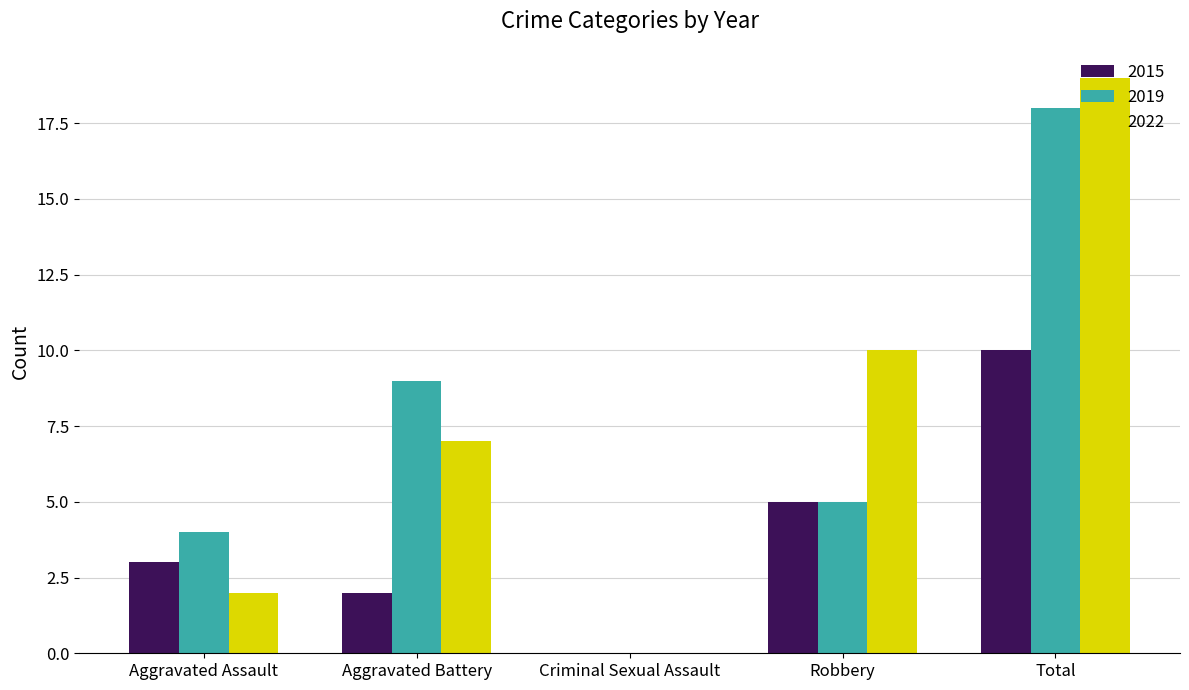

What is the sum of the 2022 values at Aggravated Assault and Aggravated Battery?

9